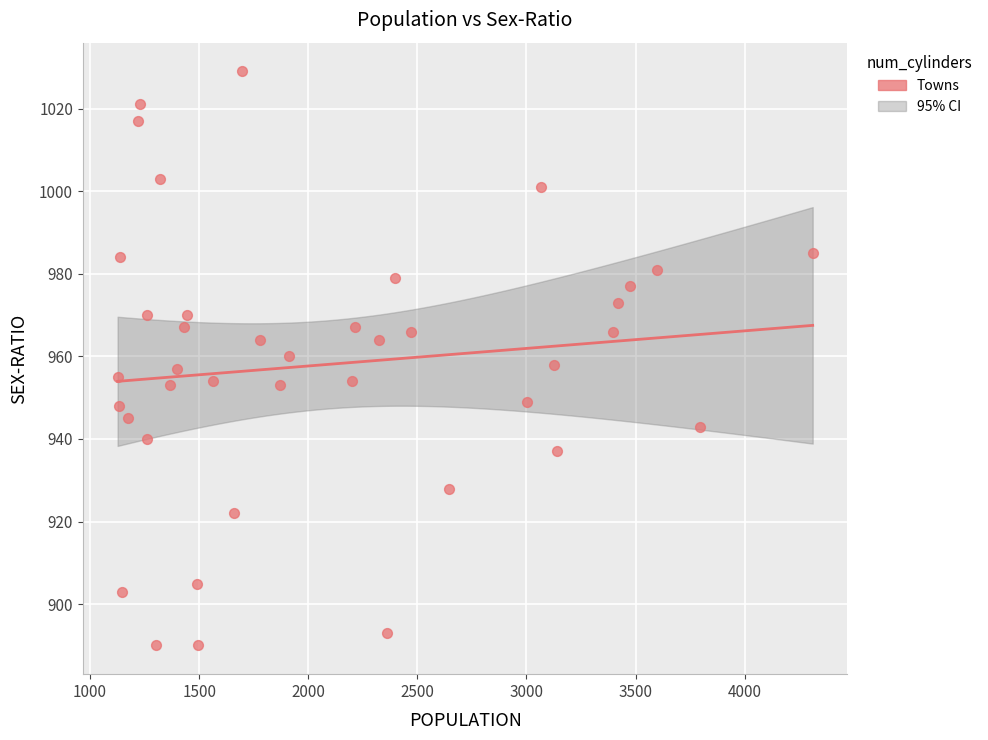

What is the range of Y values (max minus min)?

139